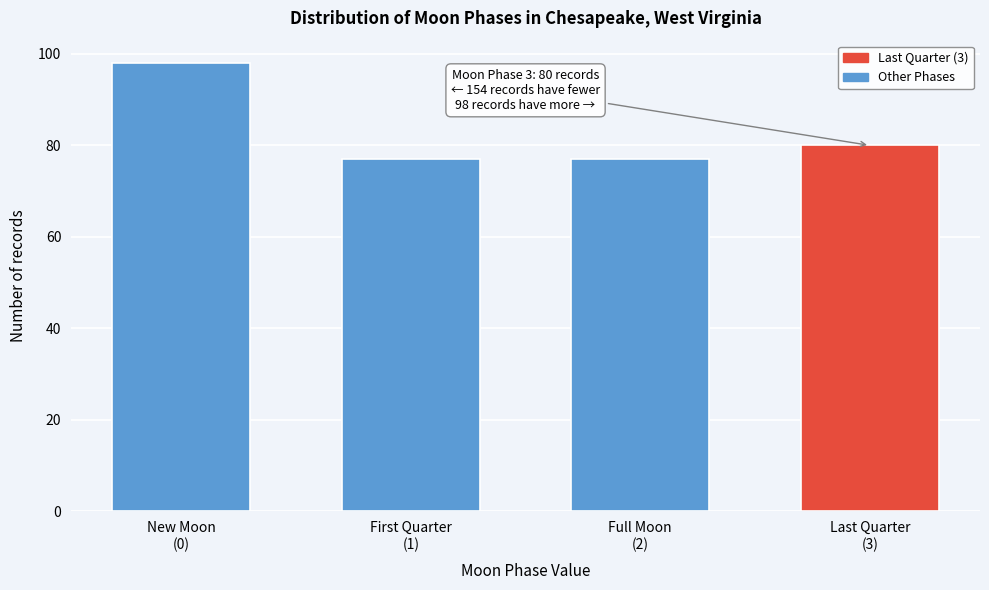

Reading left to right, transcribe all the data shown in this chart.

98	77	77	80